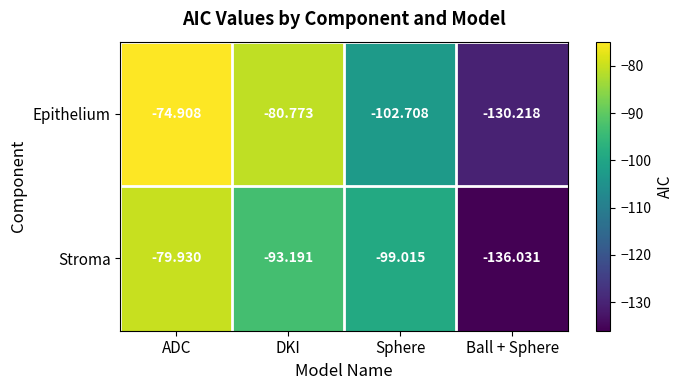

Rank the series by their maximum value, from lowest to highest.

Stroma, Epithelium